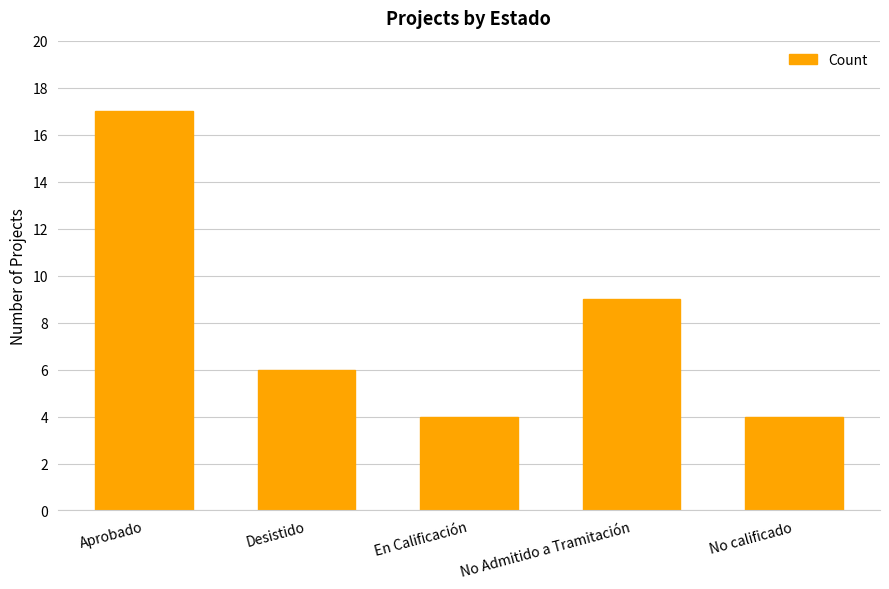

What is the label of the 4th bar from the left?

No Admitido a Tramitación